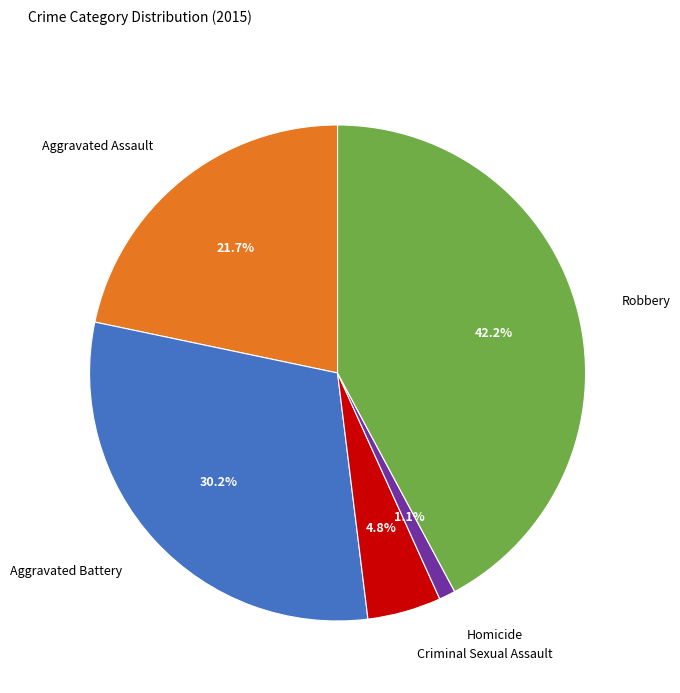

To the nearest percent, what percentage of the pie is Aggravated Assault?

22%